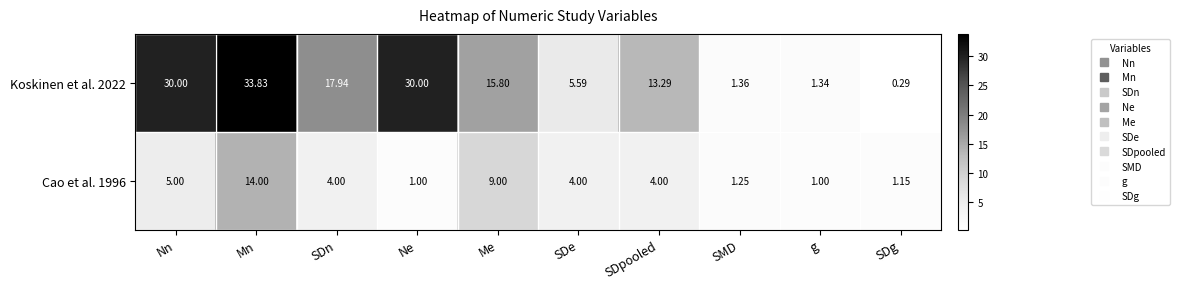

What is the maximum value shown in the chart?

33.8